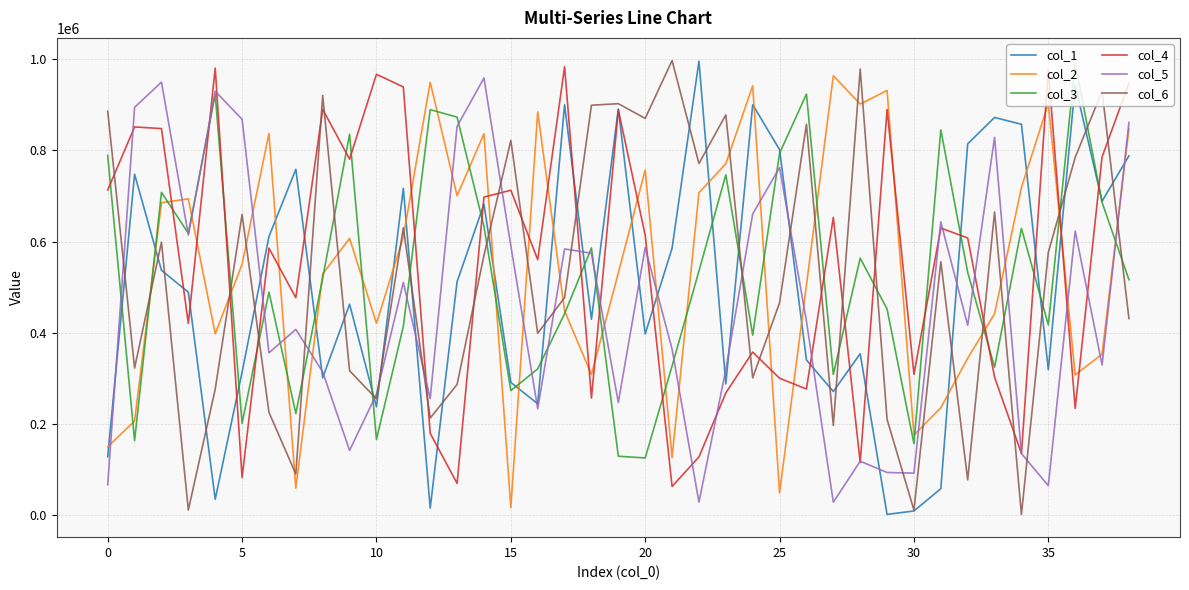

Which series ends up on top after the final intersection of col_6 and col_3?

col_3